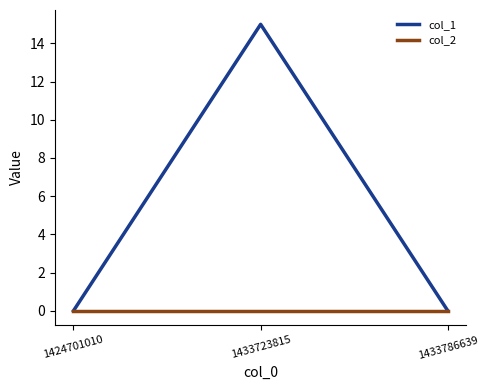

List the series in order of their overall mean, highest first.

col_1, col_2